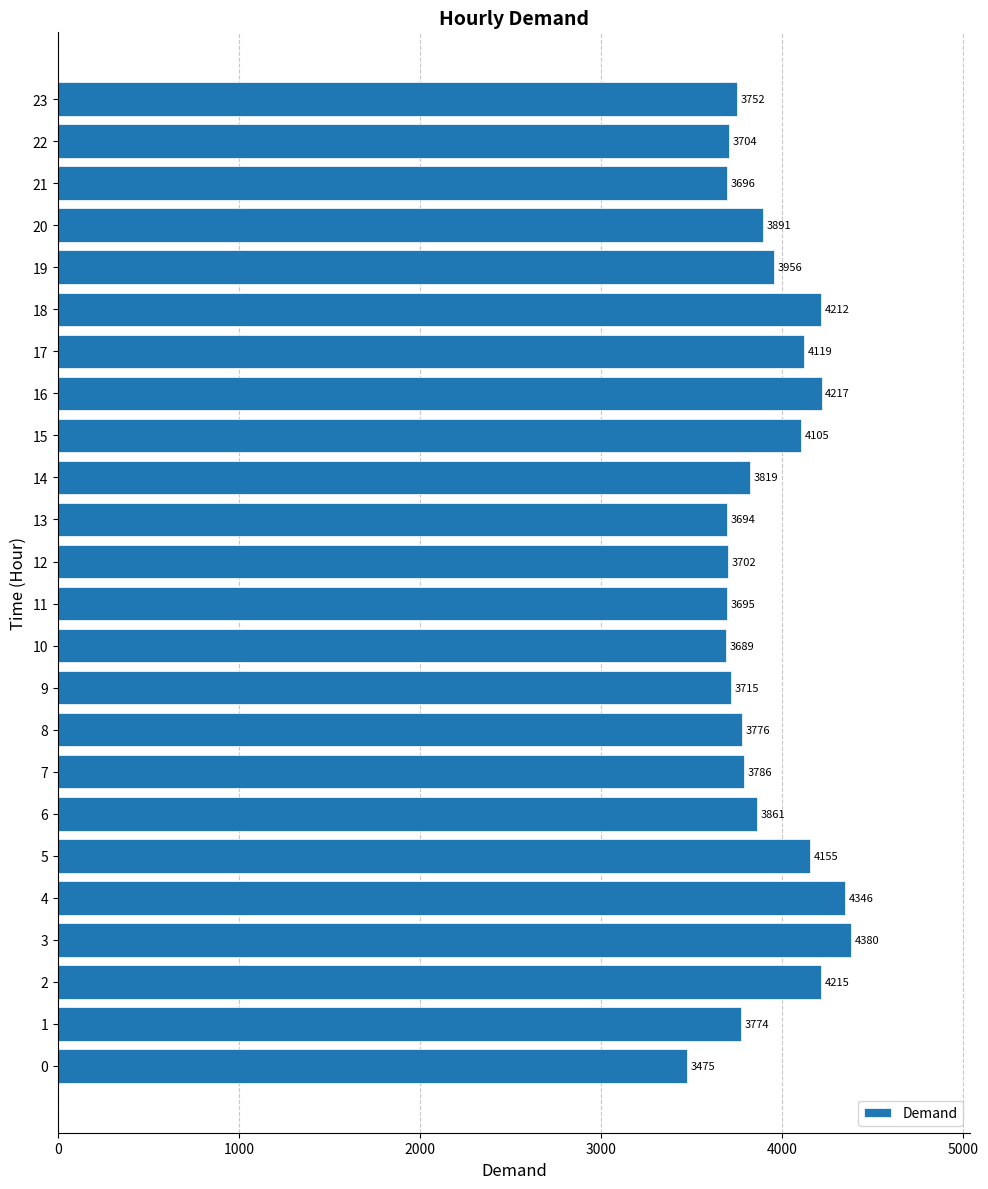

Are the bars grouped side by side (vs. stacked)?

No